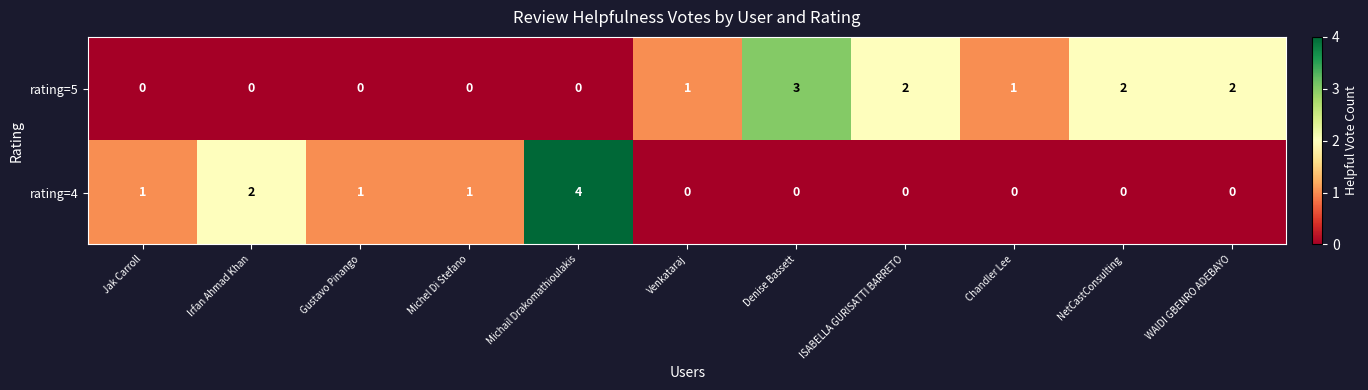

Count the rating=4 values in the range 0 to 1.

9